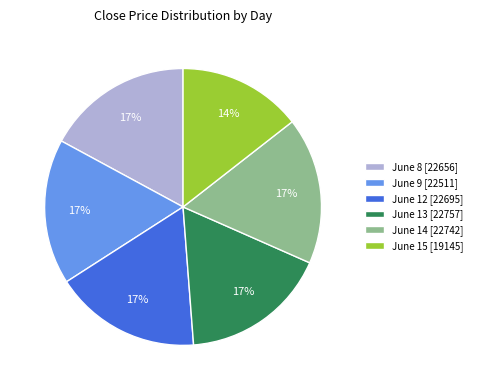

Is June 15 [19145] the majority of the pie?

No